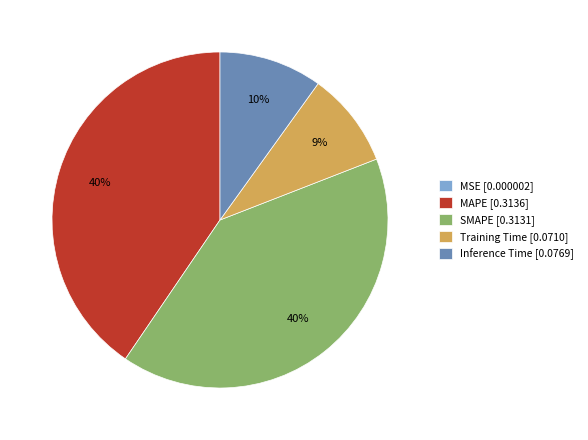

Is there a majority slice in this chart?

No